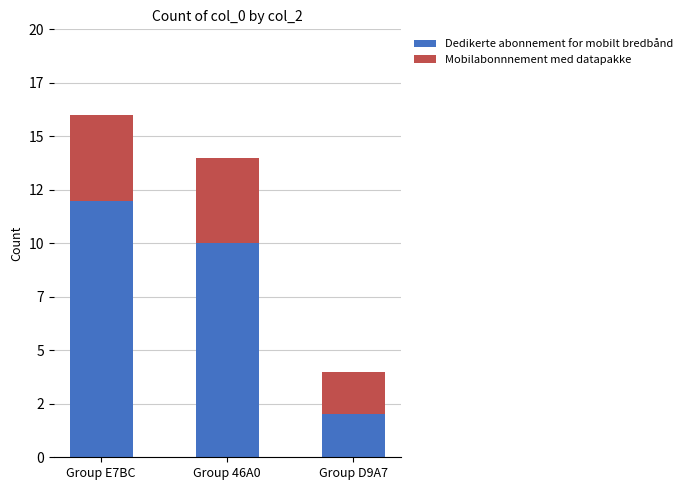

Rank the series at Group D9A7 from lowest to highest value.

Dedikerte abonnement for mobilt bredbånd, Mobilabonnnement med datapakke